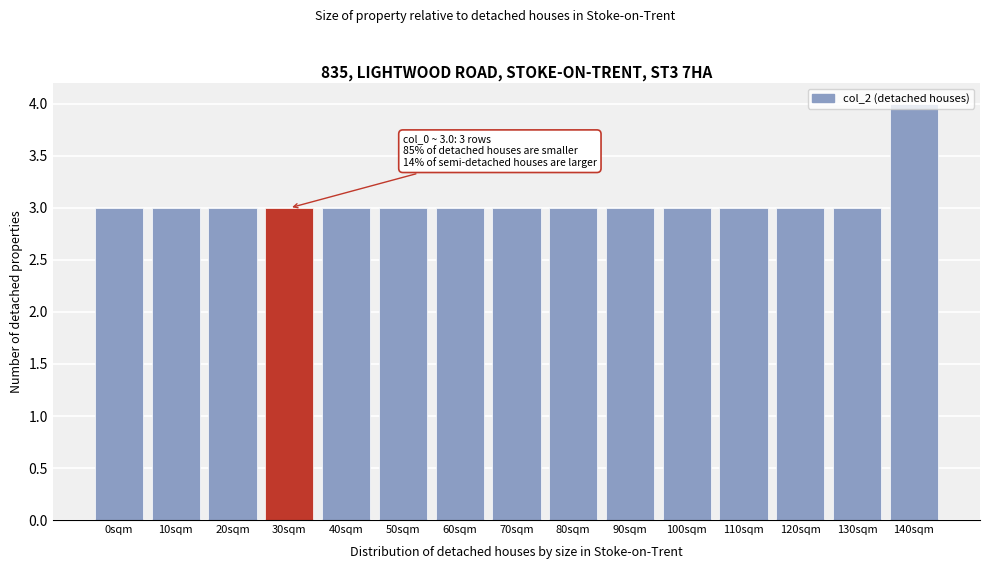

What is the average value?

3